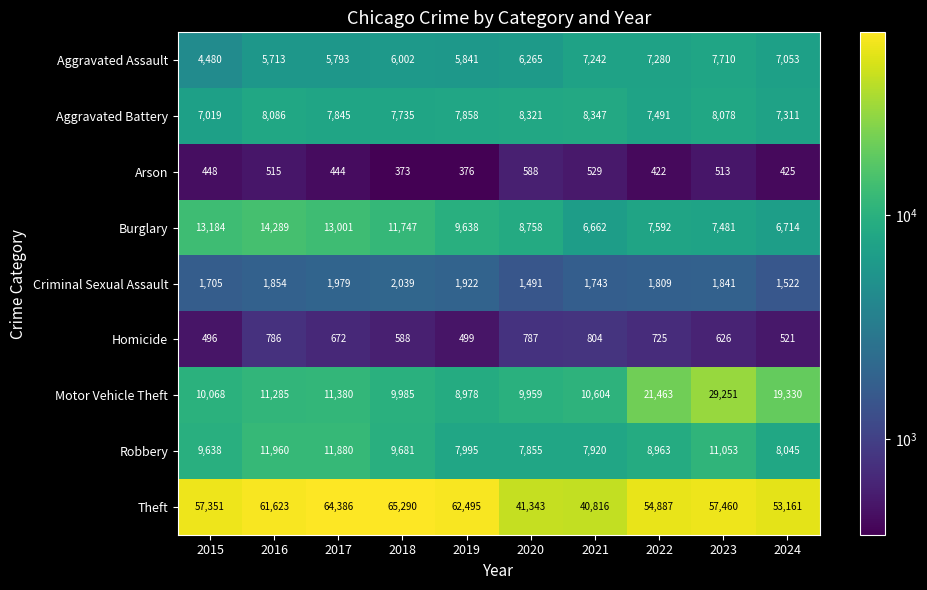

At 2021, list the series in order from largest to smallest.

Theft, Motor Vehicle Theft, Aggravated Battery, Robbery, Aggravated Assault, Burglary, Criminal Sexual Assault, Homicide, Arson